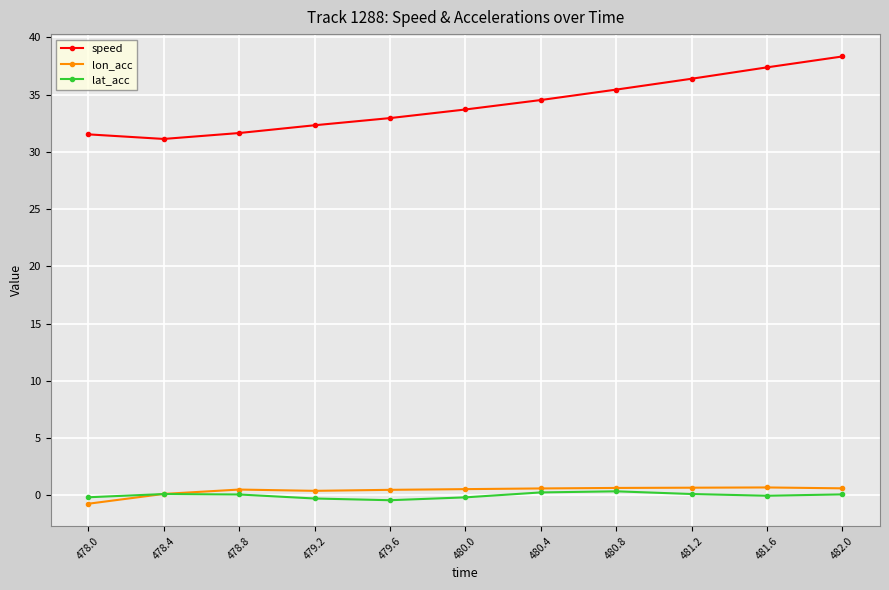

Which series has the largest range (max minus min)?

speed